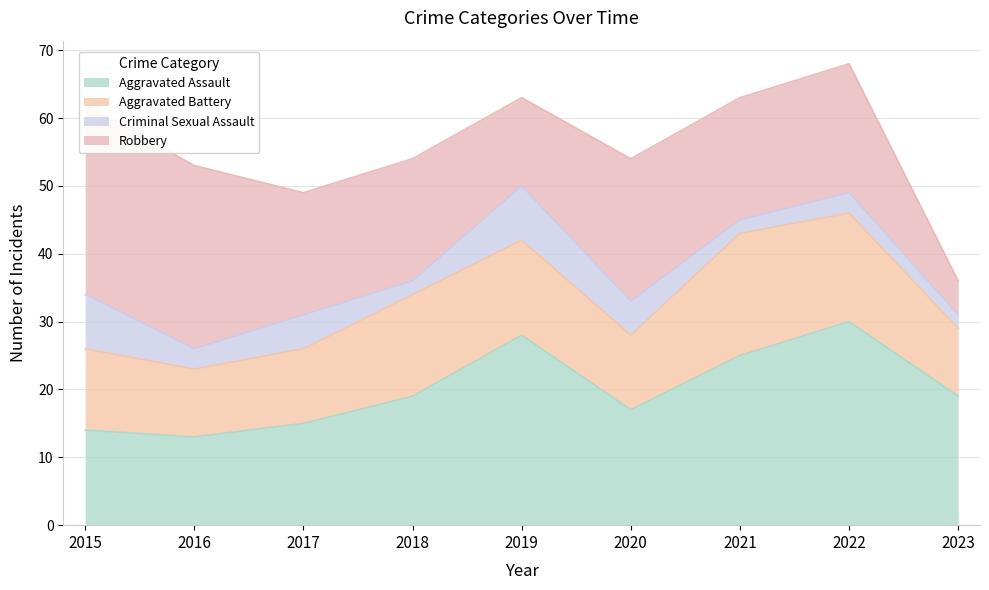

How many data points in Aggravated Battery are less than 12?

4